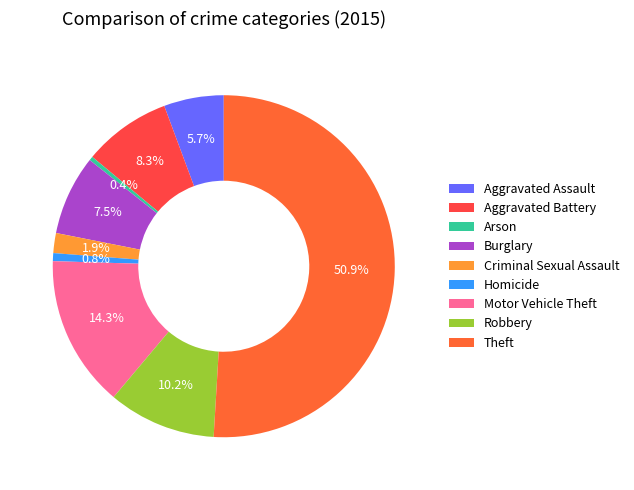

How many slices are in this pie chart?

9